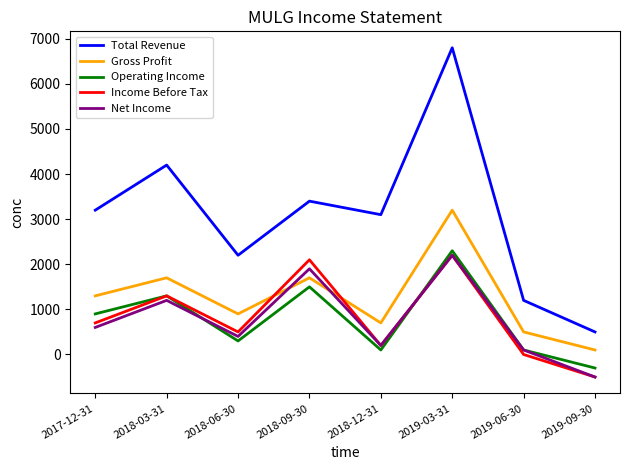

Which series has the largest range (max minus min)?

Total Revenue